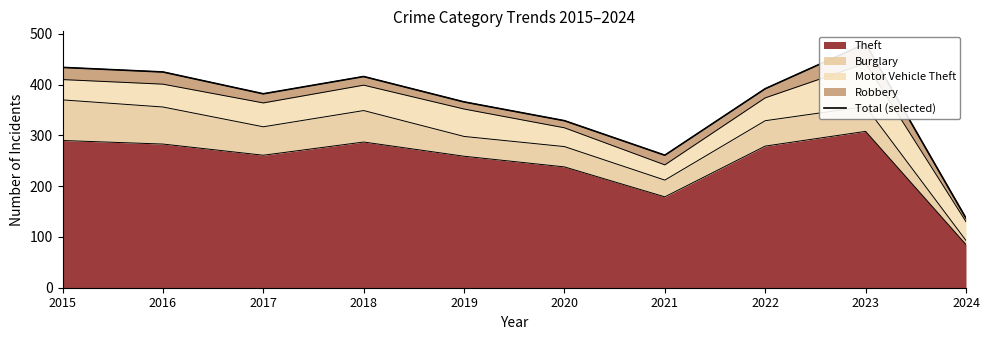

How many values are below 392?

5